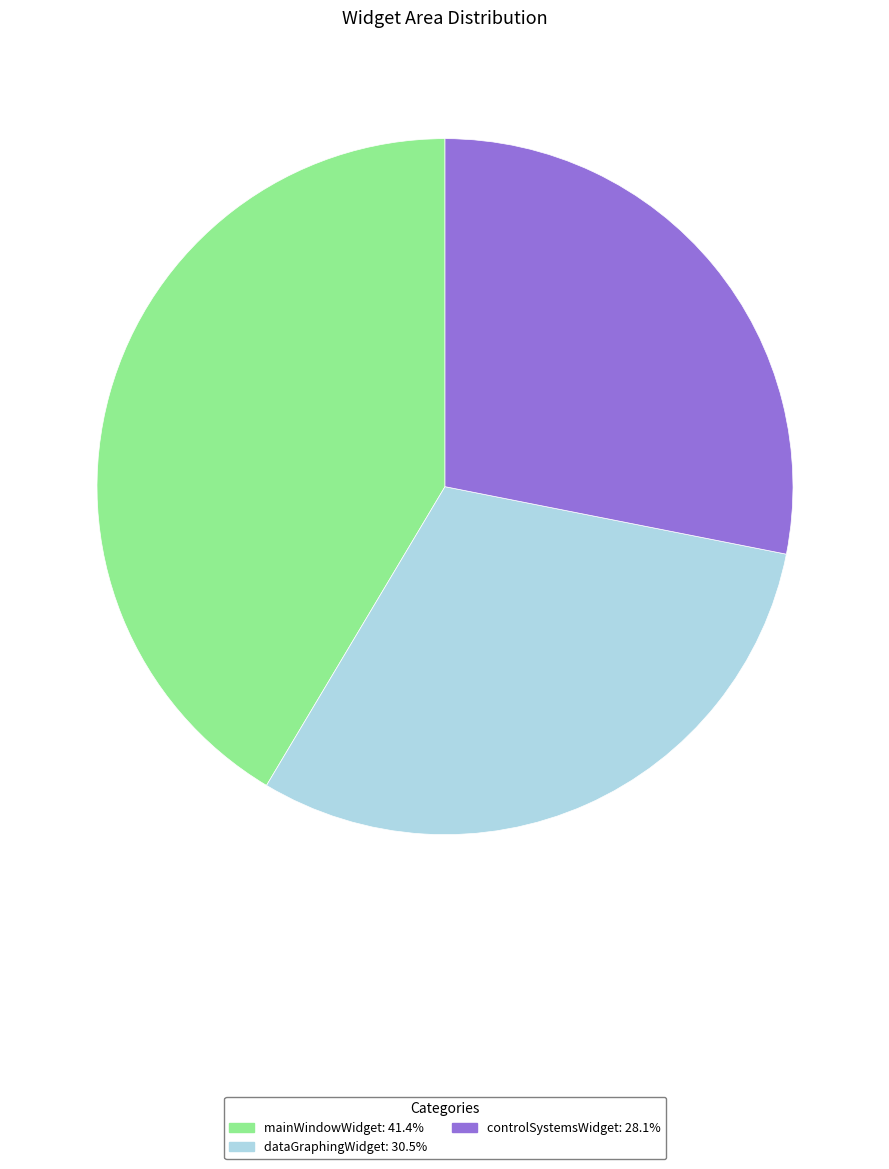

Between controlSystemsWidget and dataGraphingWidget, which is larger?

dataGraphingWidget